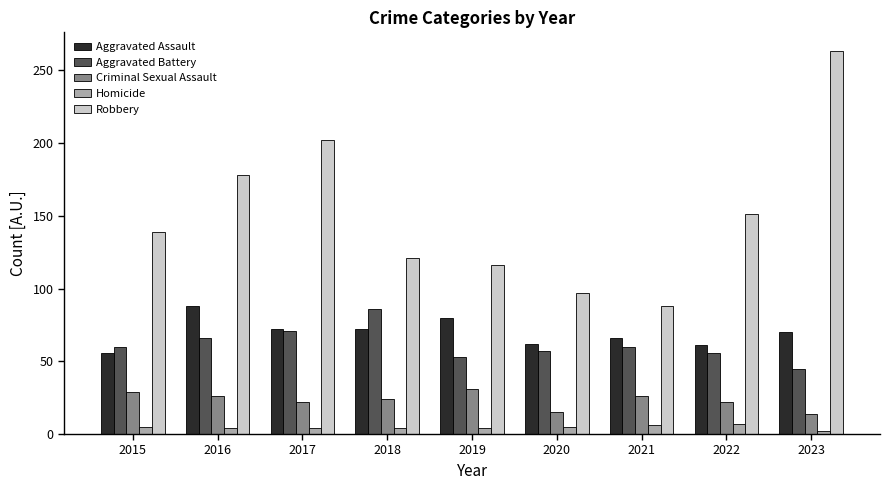

What is the sum of the Robbery values at 2020 and 2023?

360